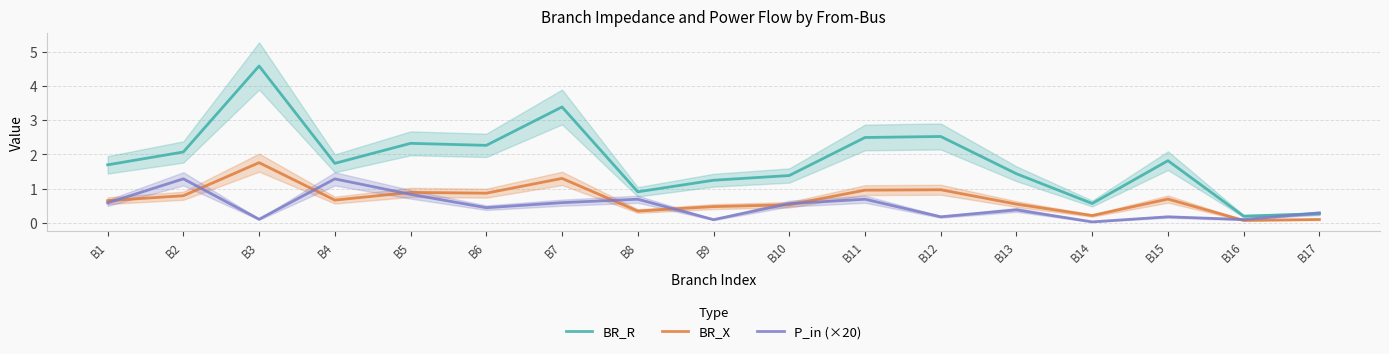

Between which two adjacent categories do BR_X and P_in (×20) first intersect?

B1 and B2